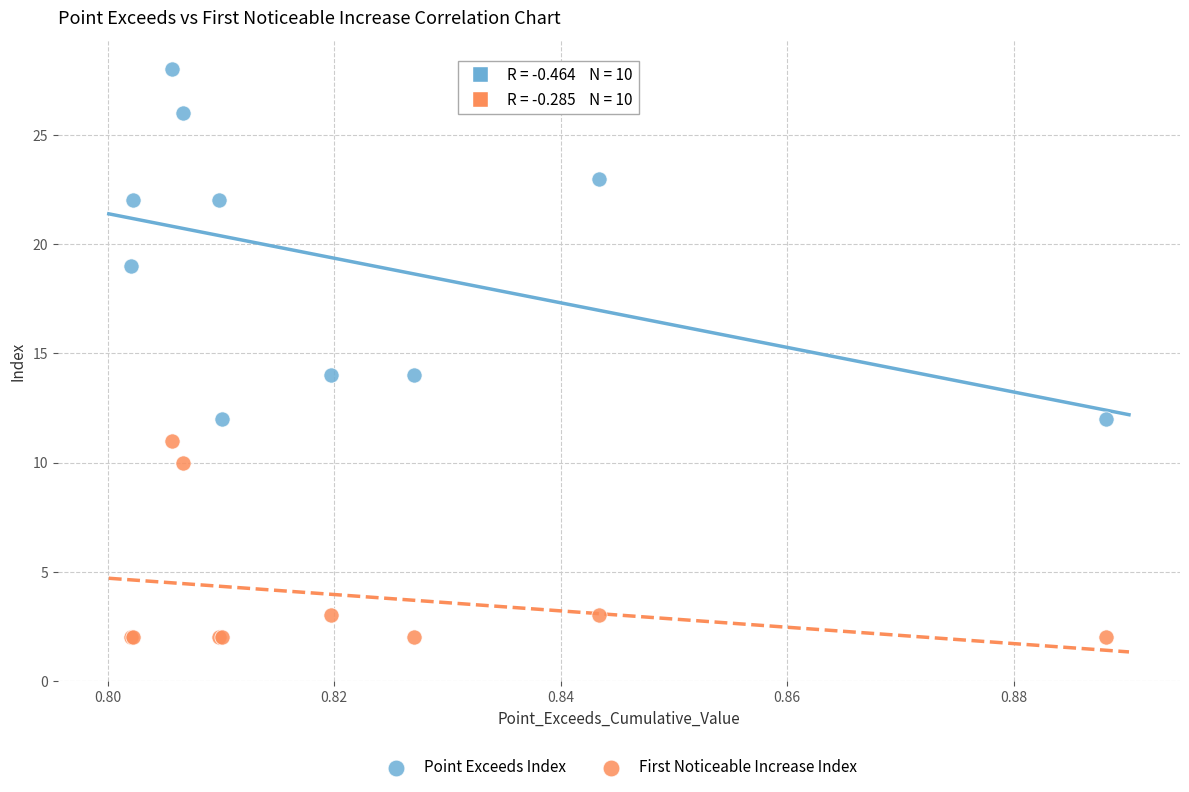

Which series contains the highest Y value?

Point Exceeds Index